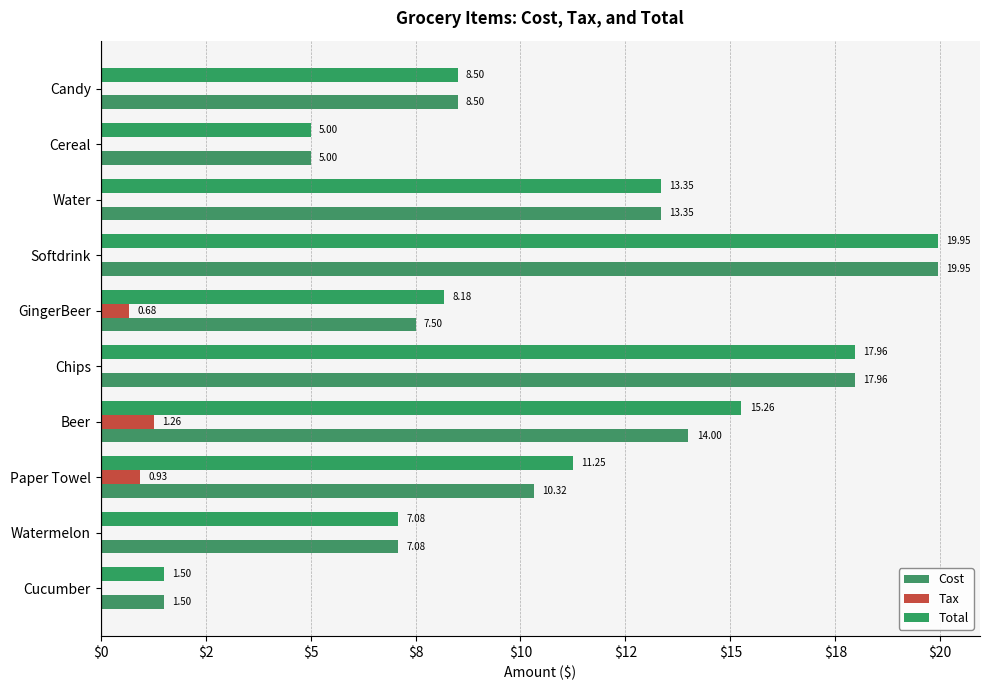

Which series has the largest total across all categories?

Total